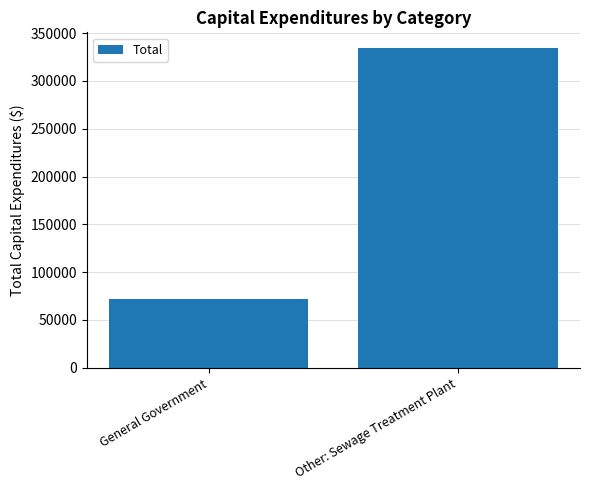

List the labels in order of value, smallest first.

General Government, Other: Sewage Treatment Plant